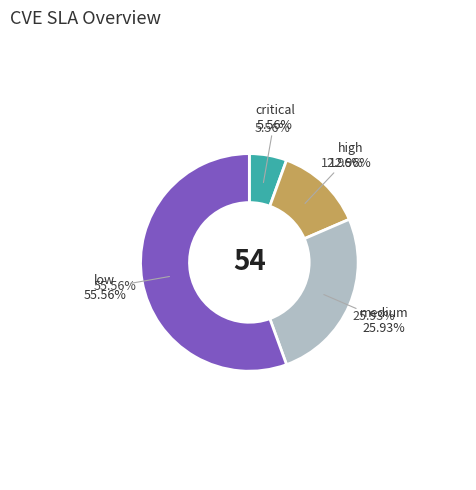

How many slices are in this pie chart?

4